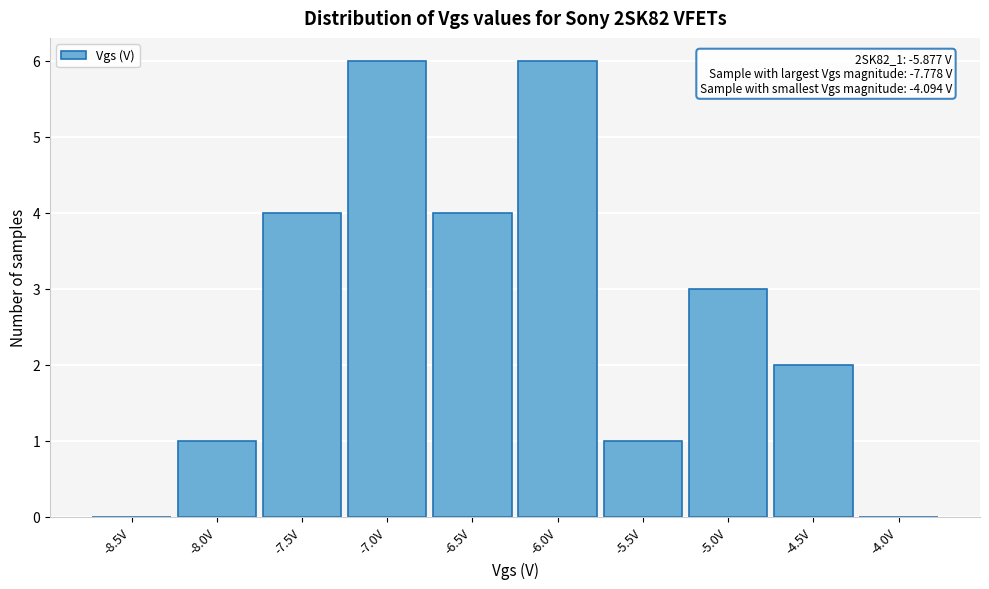

Reading left to right, what are all the values shown in this chart?

-8.5V=0	-8.0V=1	-7.5V=4	-7.0V=6	-6.5V=4	-6.0V=6	-5.5V=1	-5.0V=3	-4.5V=2	-4.0V=0